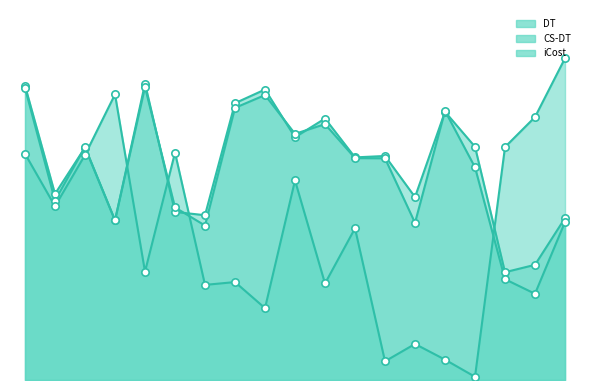

Which series has the largest total across all categories?

DT